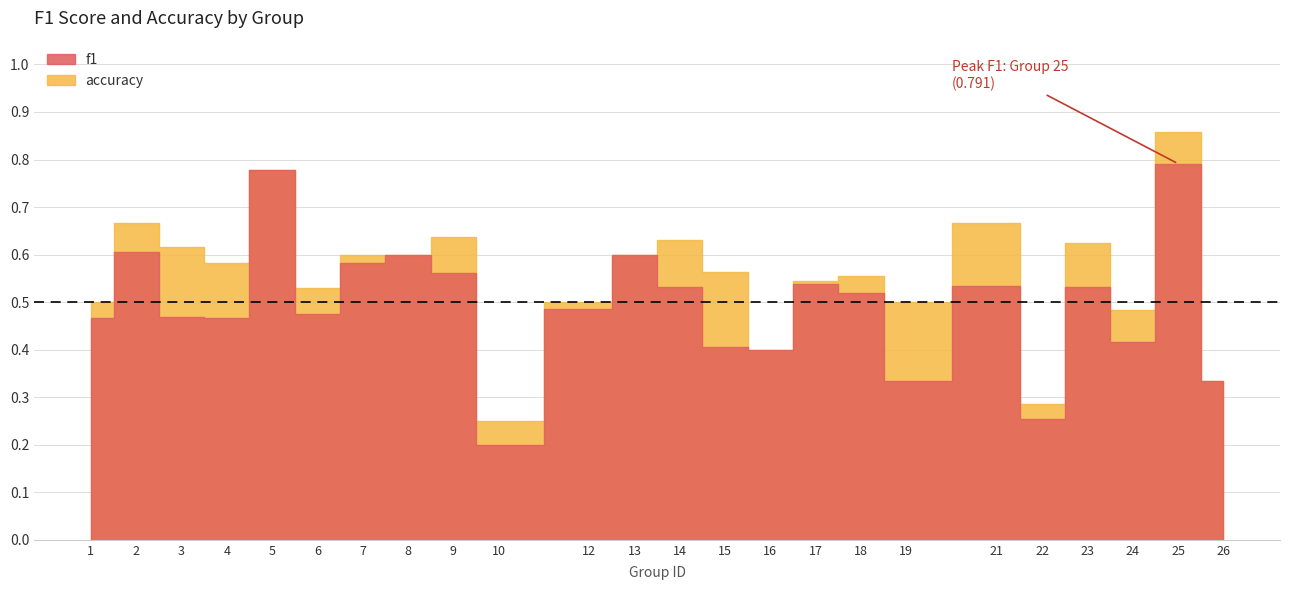

True or false: f1 has a value of 0.6 at 8.

True